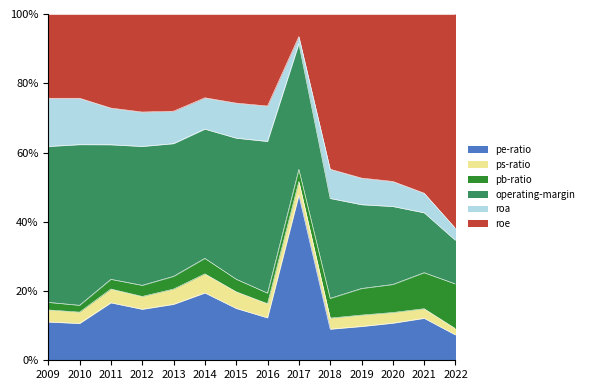

Reading left to right, extract all data points from this chart.

pe-ratio: 9.2	8.4	11.8	11.9	13.2	16.1	14.4	11.9	57.3	13.5	16.7	17.1	20.6	21.1
ps-ratio: 2.9	2.6	2.8	3.0	3.6	4.6	4.6	4.0	4.8	4.8	5.6	4.9	4.7	5.3
pb-ratio: 1.8	1.6	2.0	2.6	3.0	3.7	3.5	3.0	4.2	8.5	13.1	12.9	17.7	37.3
operating-margin: 37.6	36.8	27.7	32.3	31.4	30.9	39.1	42.6	43.6	43.2	41.4	36.0	29.4	36.3
roa: 11.6	10.6	7.5	8.0	7.7	7.5	9.7	9.9	2.5	12.6	13.1	11.5	9.6	10.1
roe: 20.3	19.3	19.4	22.8	23.0	20.0	24.7	25.9	7.8	67.2	81.1	77.2	88.0	179.0